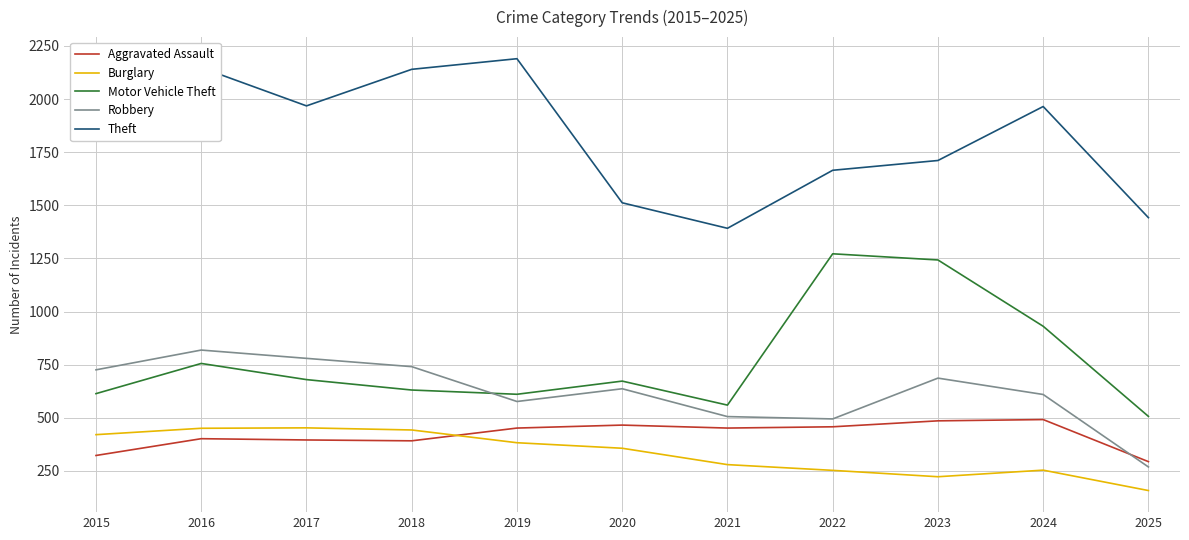

Is it true that Burglary equals 254 at 2024?

True